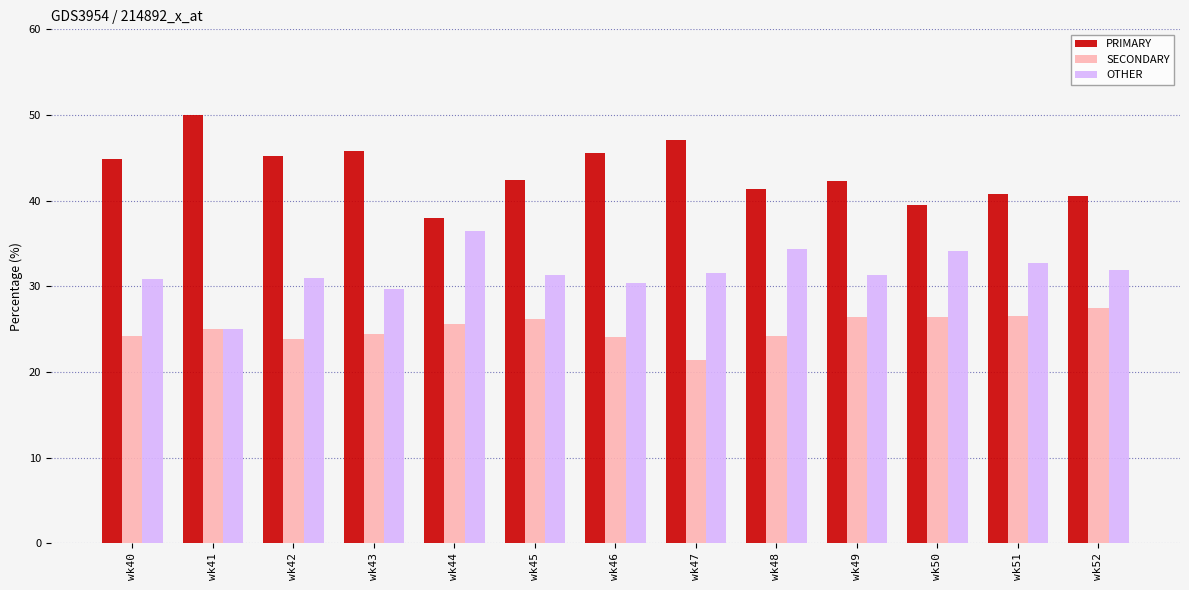

List the series in order of their overall mean, lowest first.

SECONDARY, OTHER, PRIMARY